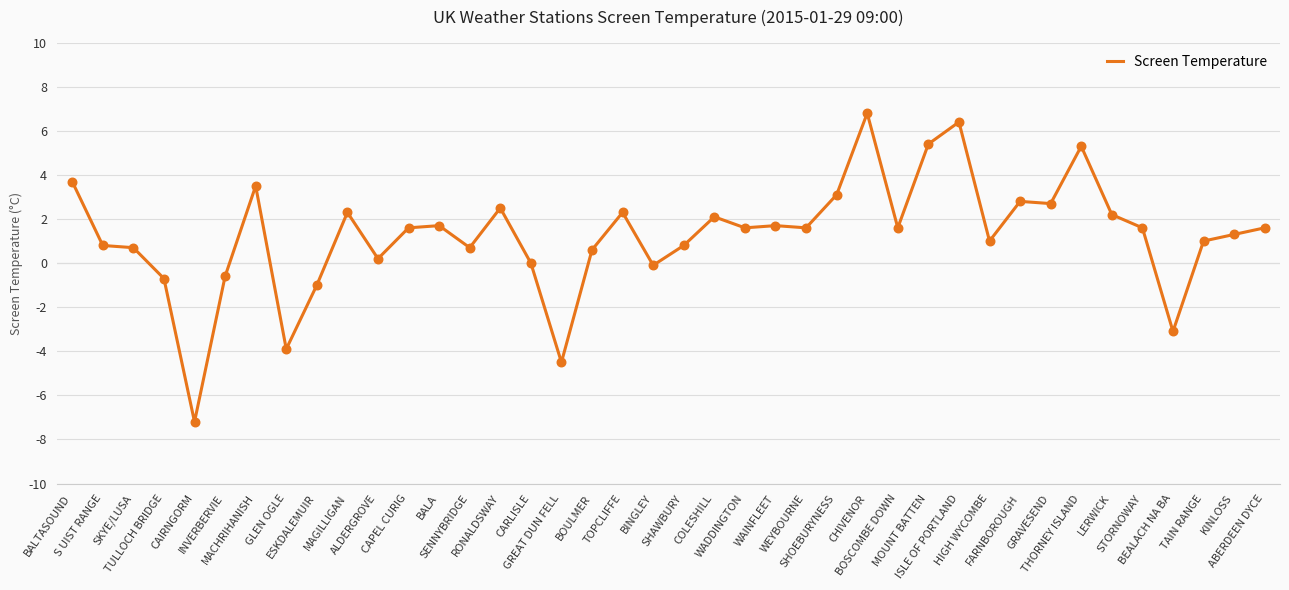

What is the ratio of the value at GRAVESEND to the value at FARNBOROUGH?

1.0